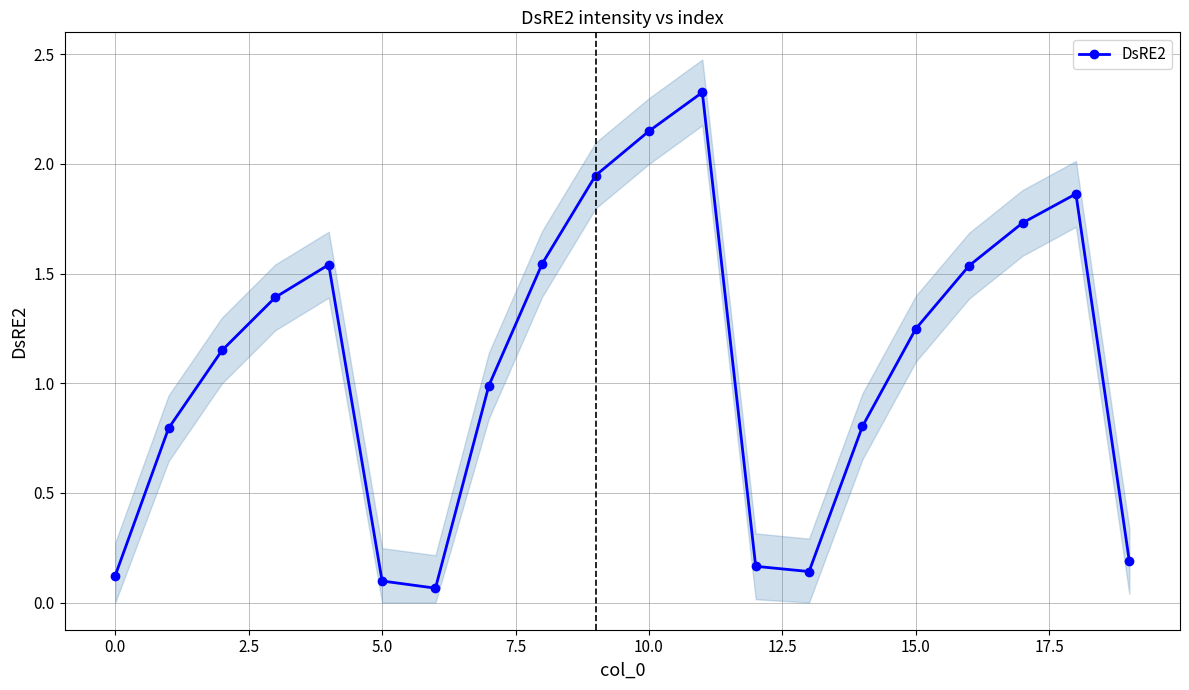

What is the maximum value for DsRE2?

2.3